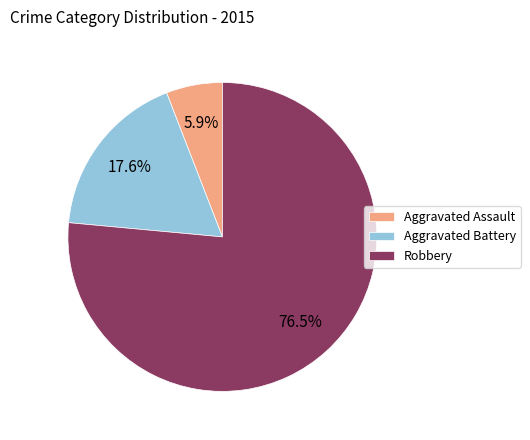

Rank the categories by value from highest to lowest.

Robbery, Aggravated Battery, Aggravated Assault